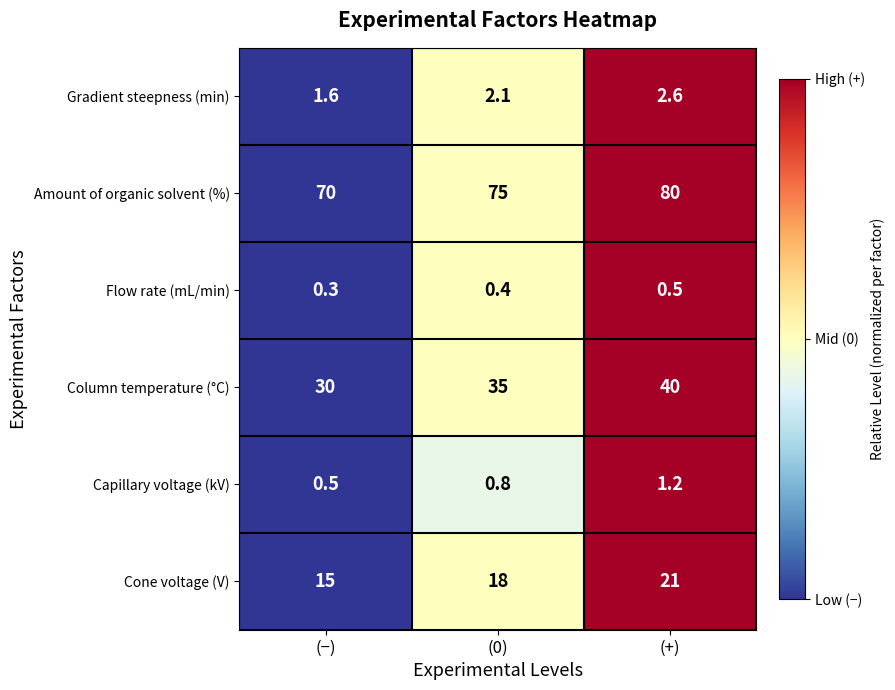

Is it true that Amount of organic solvent (%) equals 70.0 at (−)?

True